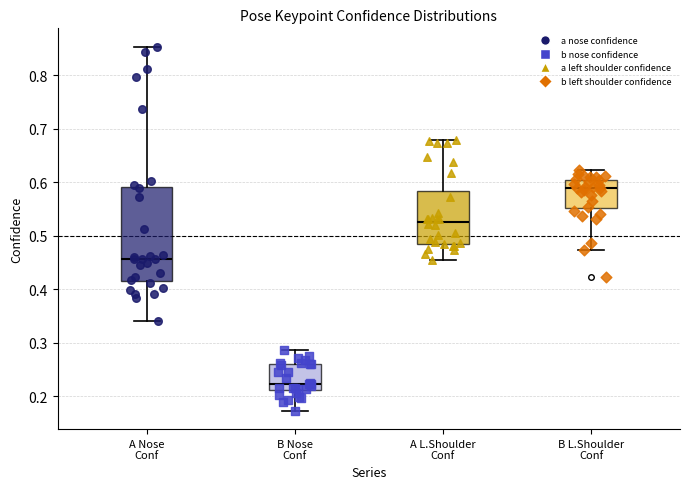

Reading left to right, transcribe this box plot: for each box, give where its median line is, the range the box spans, and where its two whiskers end, as read against the y-axis. The values are not printed on the chart, so give them approximately, as read against the axis.

A Nose Conf: median 0.46, box 0.42 to 0.59, whiskers 0.34 to 0.85
B Nose Conf: median 0.22, box 0.21 to 0.26, whiskers 0.17 to 0.29
A L.Shoulder Conf: median 0.53, box 0.49 to 0.58, whiskers 0.45 to 0.68
B L.Shoulder Conf: median 0.59, box 0.55 to 0.60, whiskers 0.47 to 0.62